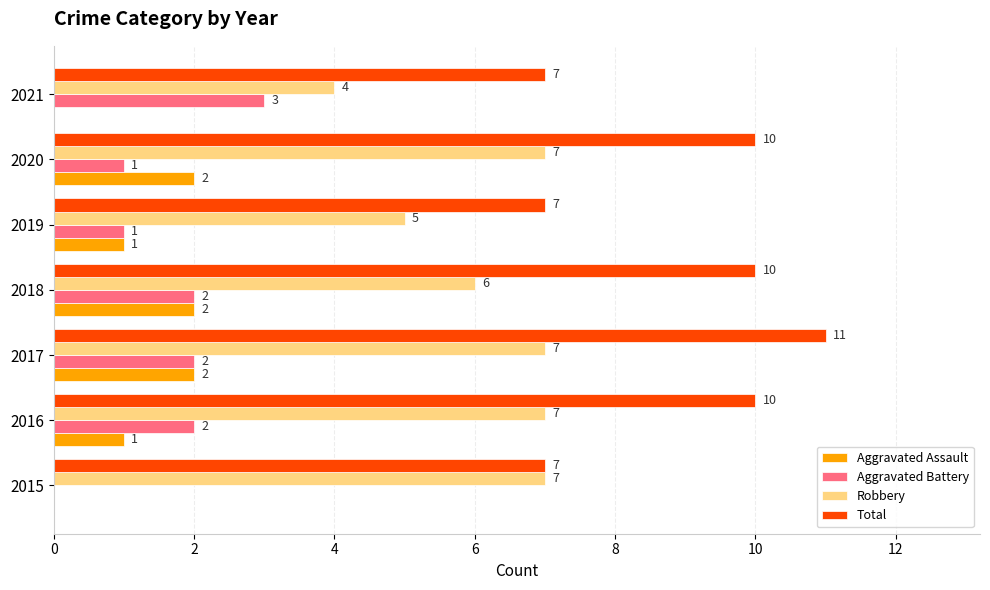

What is the sum of all Aggravated Assault values?

8